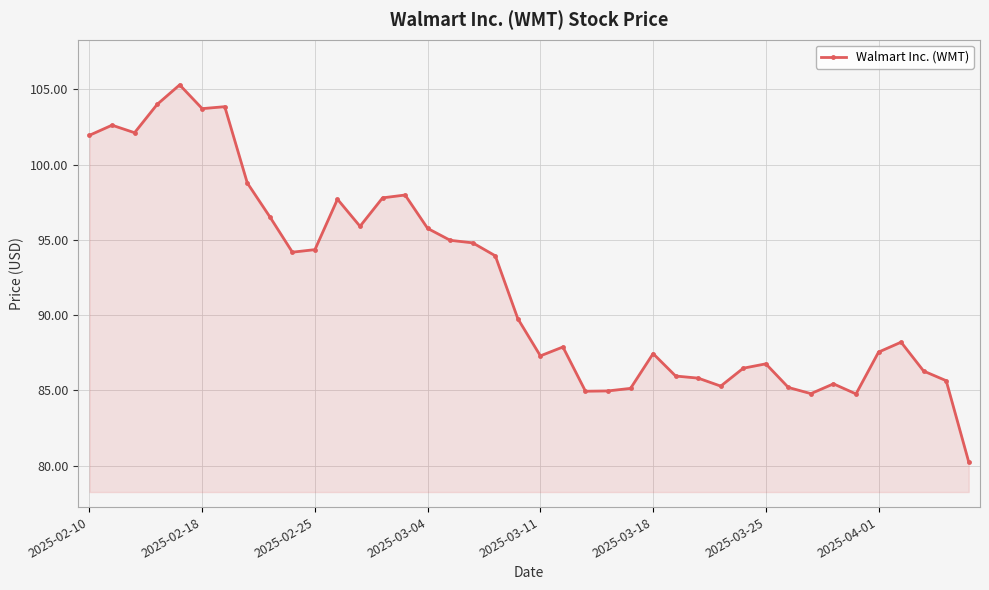

True or false: the data has more than 1 interior local peaks.

True